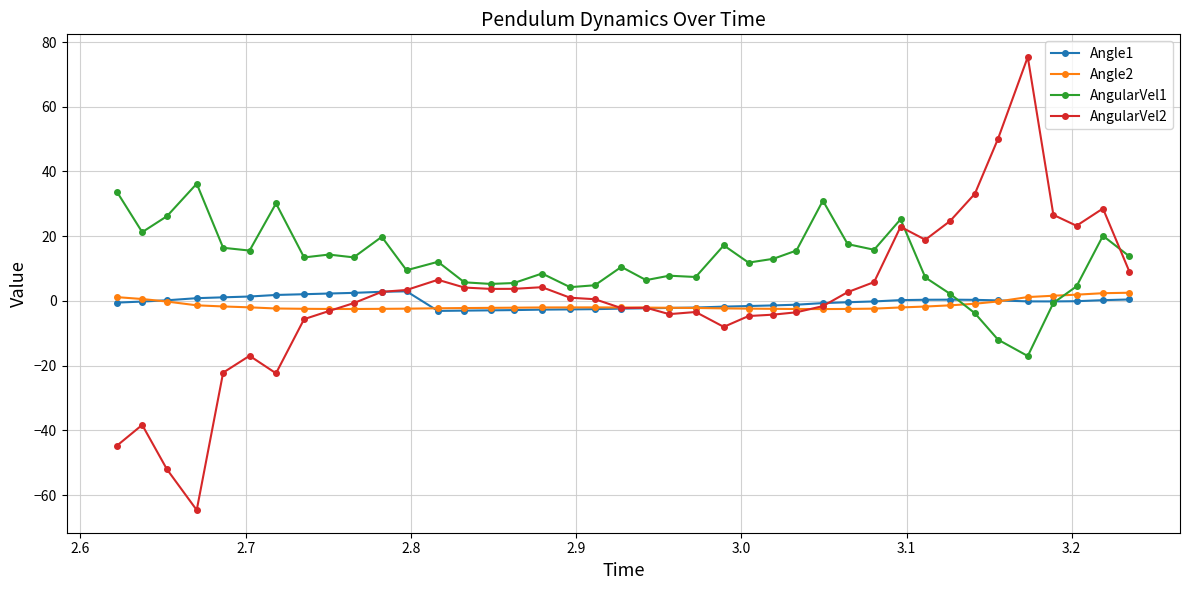

True or false: Angle1 has more than 1 points higher than both neighbors.

True